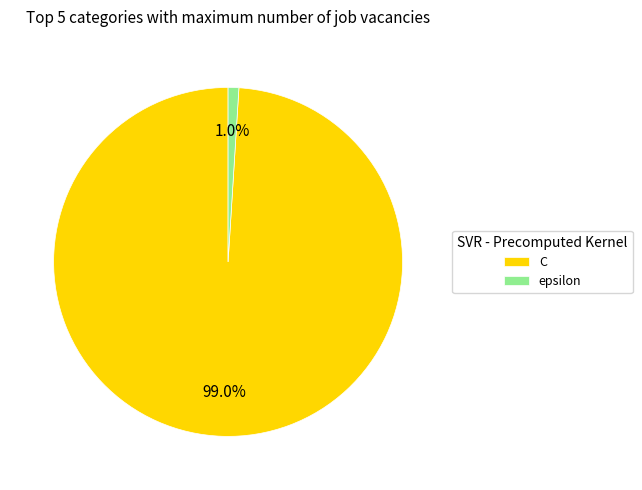

Does C represent more than half of the total?

Yes